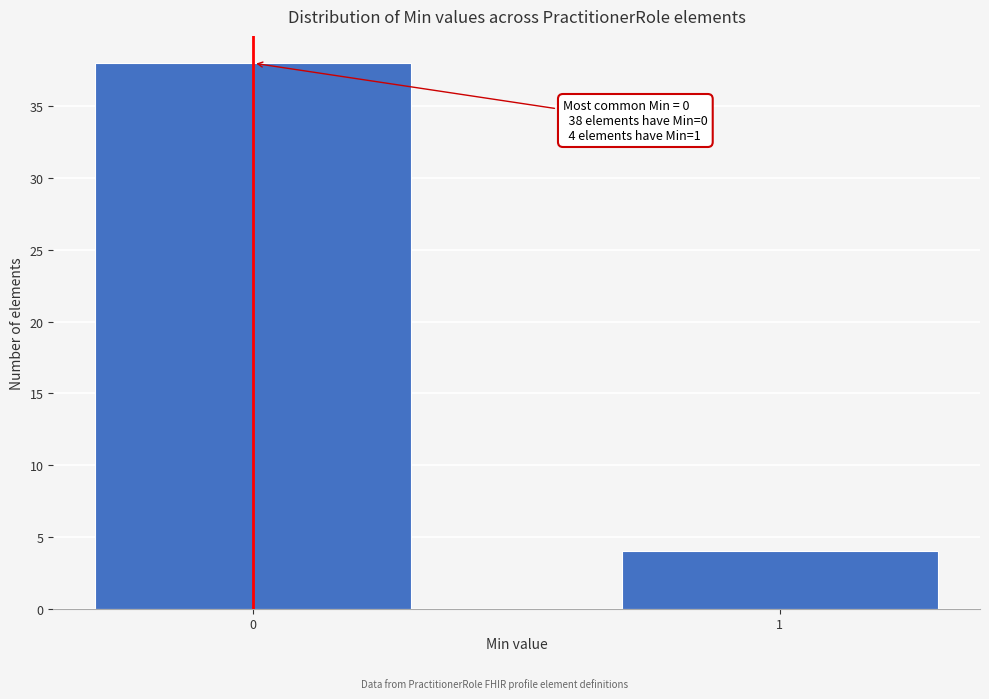

Reading right to left, transcribe all the data shown in this chart.

4	38